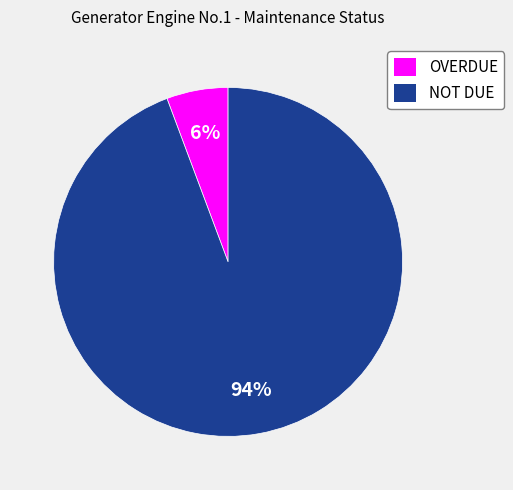

Is there any slice that represents more than half of the pie?

Yes